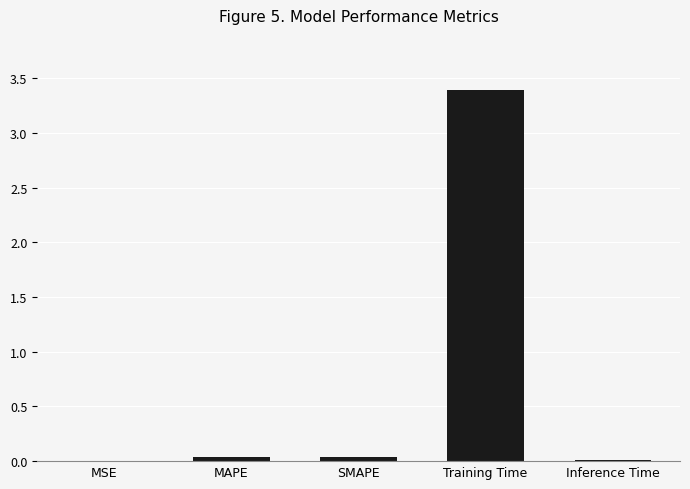

How many series are shown in this chart?

1